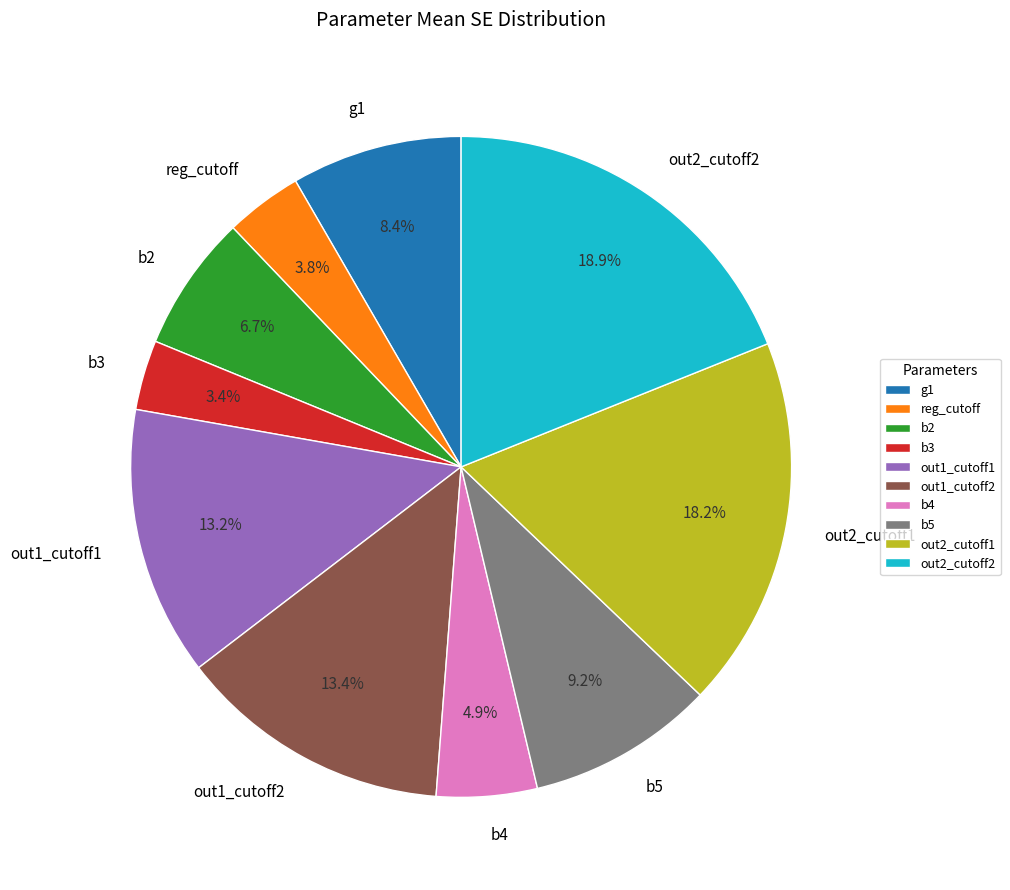

Which has a higher value, b2 or out2_cutoff1?

out2_cutoff1